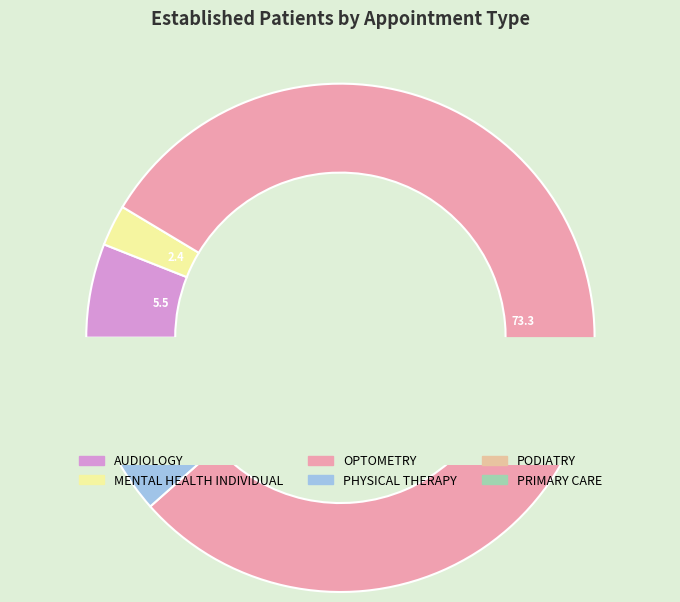

To the nearest percent, what portion does OPTOMETRY represent?

80%